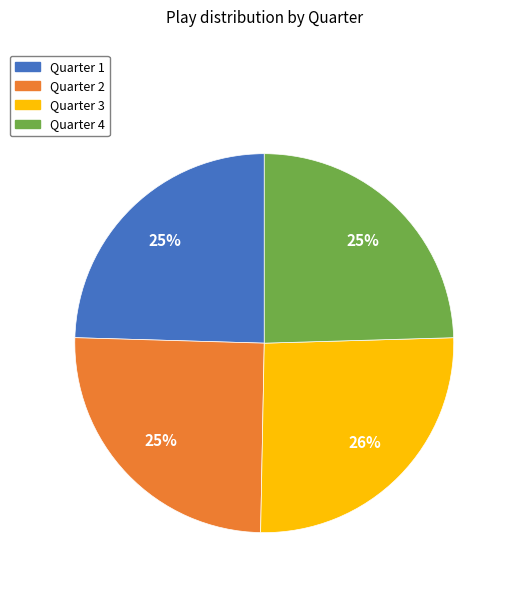

Is Quarter 1 the majority of the pie?

No